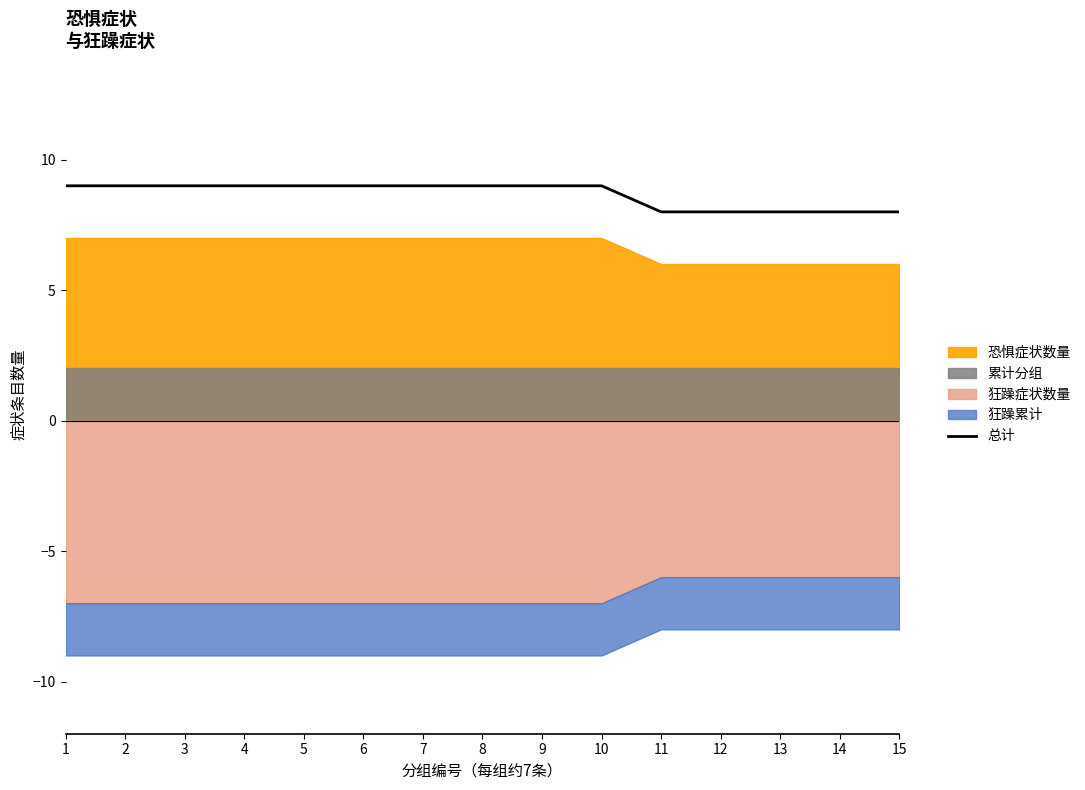

What is the sum of the values at 5 and 14?

17